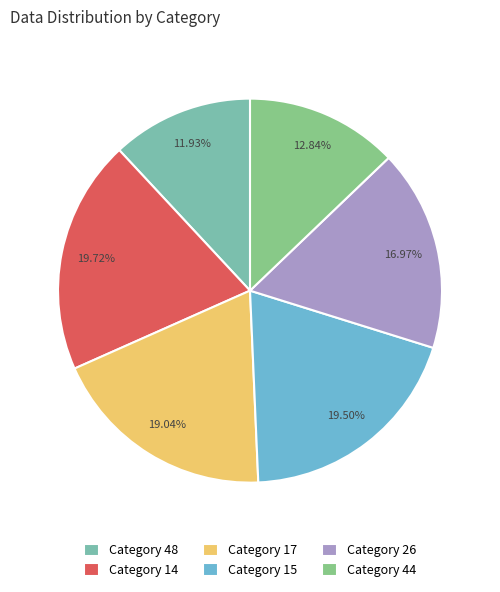

To the nearest percent, what is the difference between the largest and smallest slice percentages?

8%